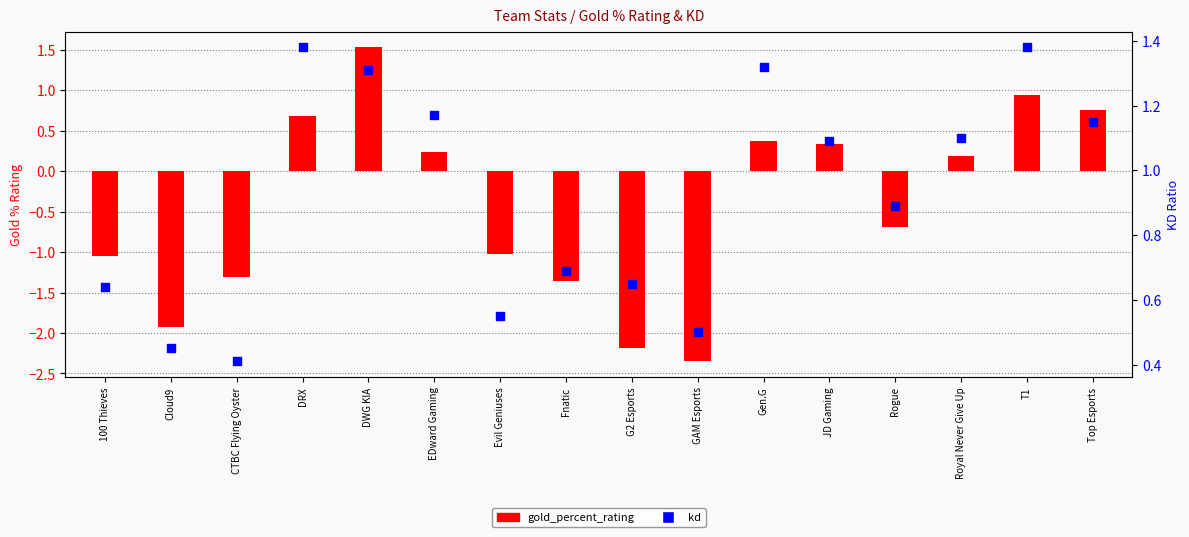

At how many categories does at least one series exceed 0?

16